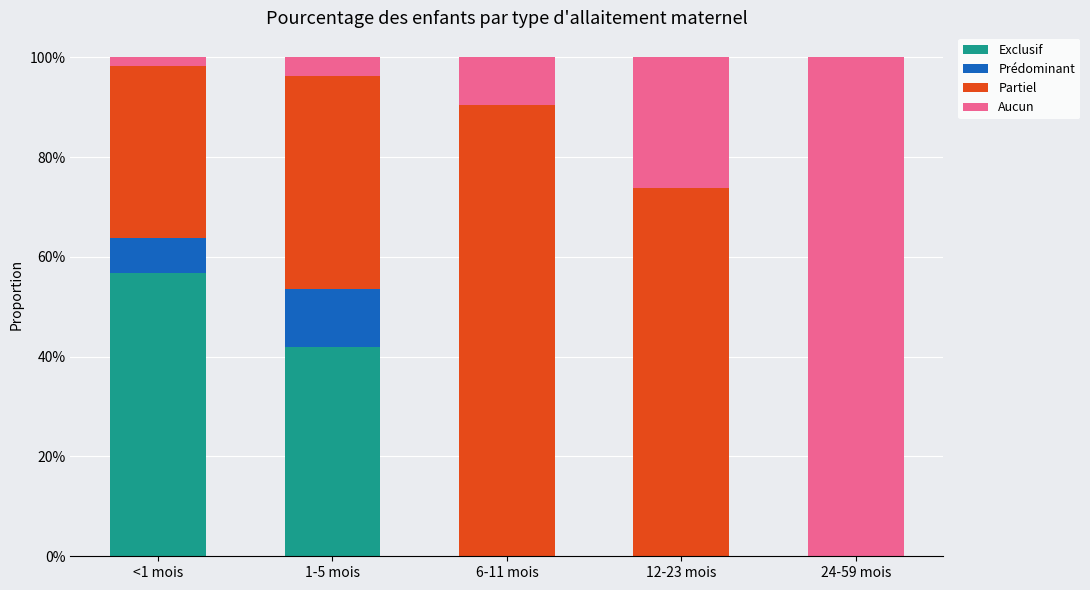

What are all the series names shown in the legend?

Exclusif, Prédominant, Partiel, Aucun